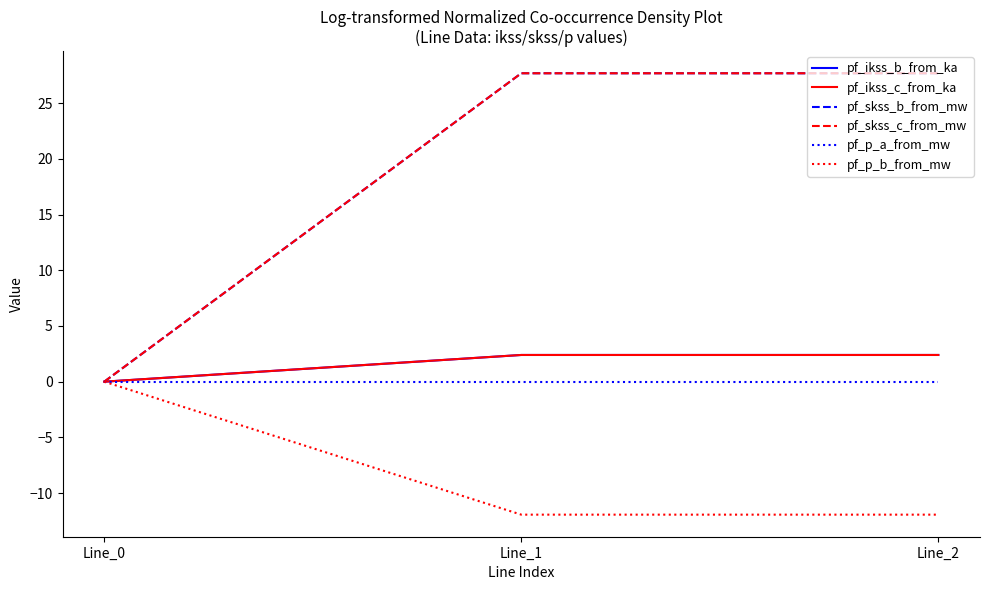

At which category does the chart reach its peak across all series?

Line_1